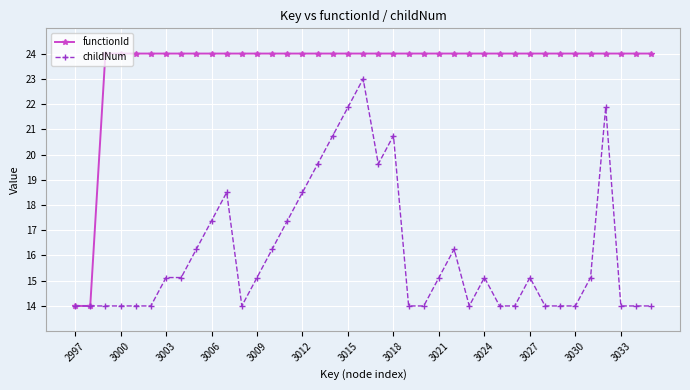

What is the value of the childNum point at the 1st from the left?

14.0